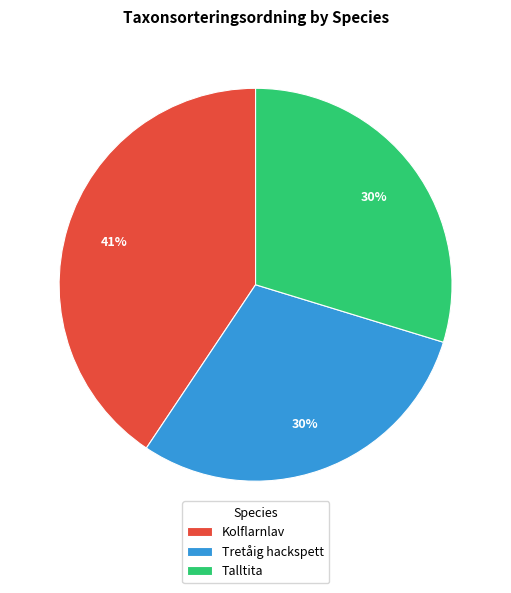

Count the number of slices in the pie.

3